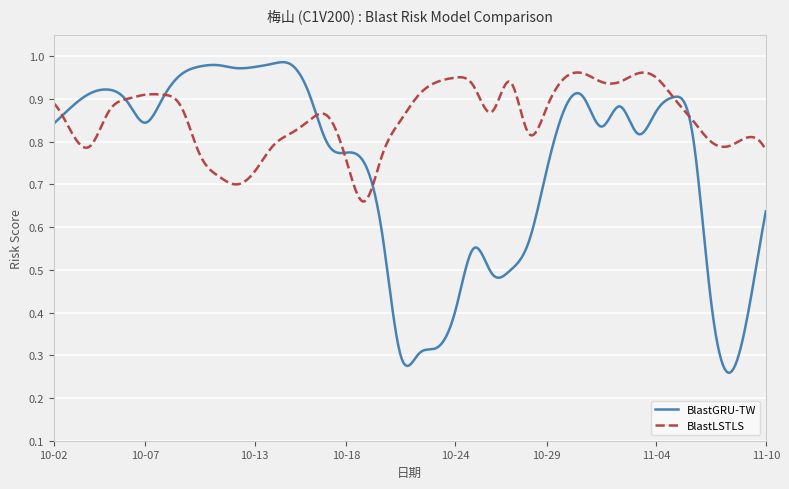

Which series has the largest range (max minus min)?

BlastGRU-TW